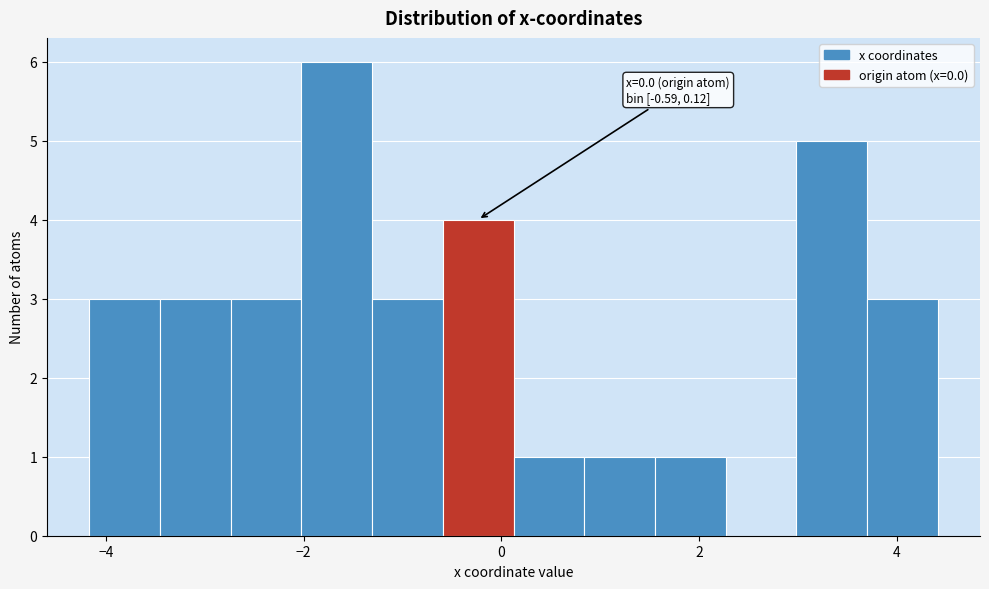

Around what value on the x-axis is the tallest bar? Give the approximate position of its centre, as read against the axis.

-1.6